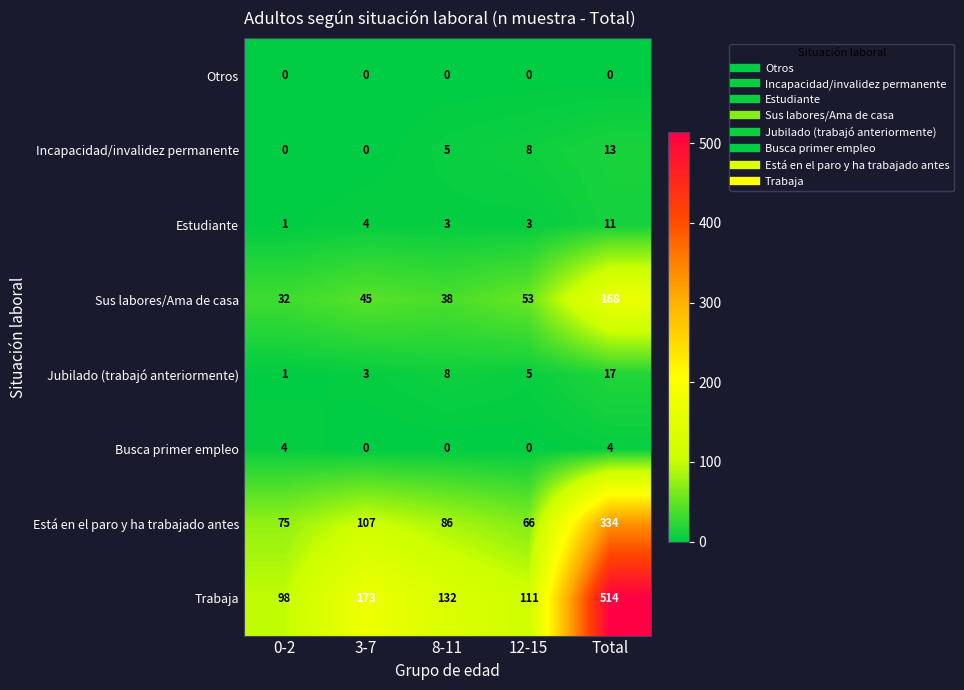

At which category is the sum across all series the highest?

Total